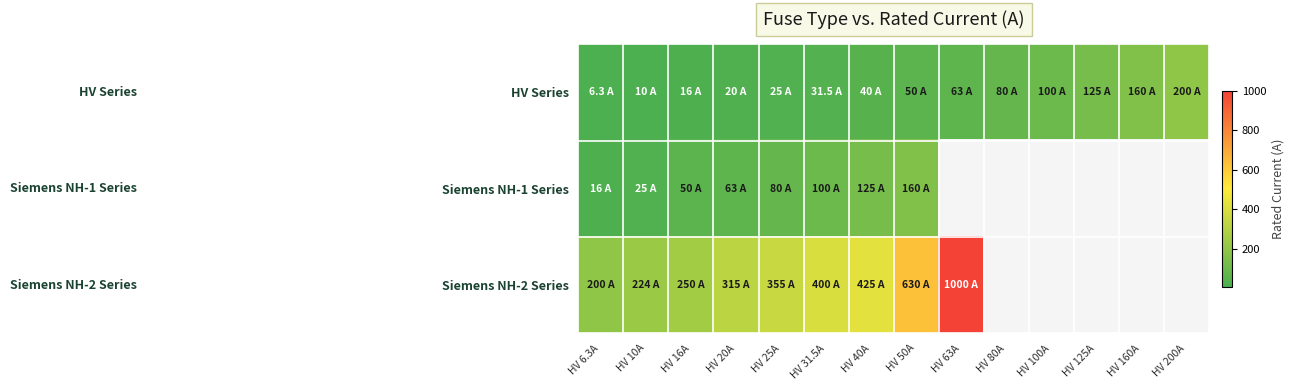

What is the lowest value of the Siemens NH-1 Series series?

16.0